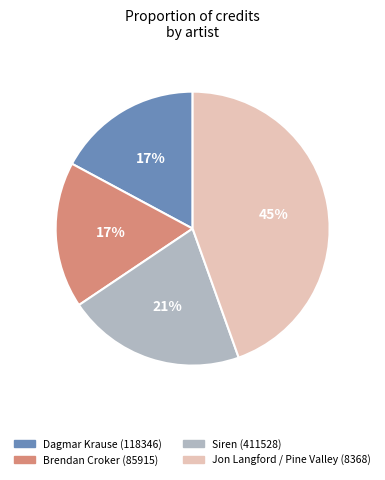

To the nearest percent, what is the difference between the Brendan Croker (85915) and Siren (411528) slice percentages?

4%